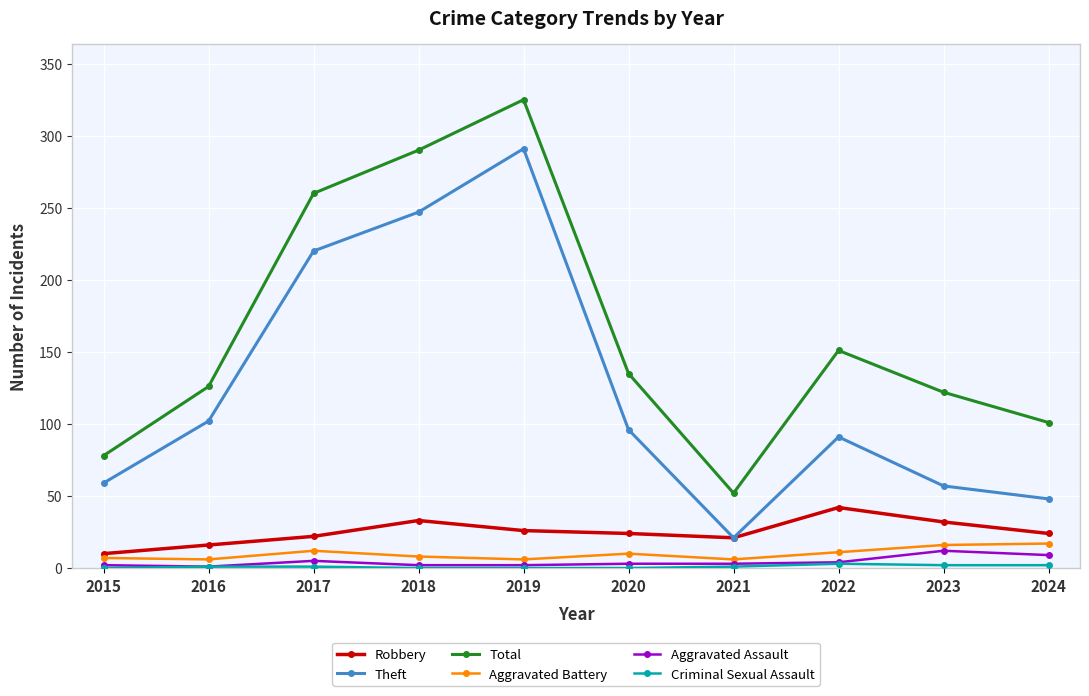

True or false: Aggravated Battery and Aggravated Assault intersect in this chart.

False